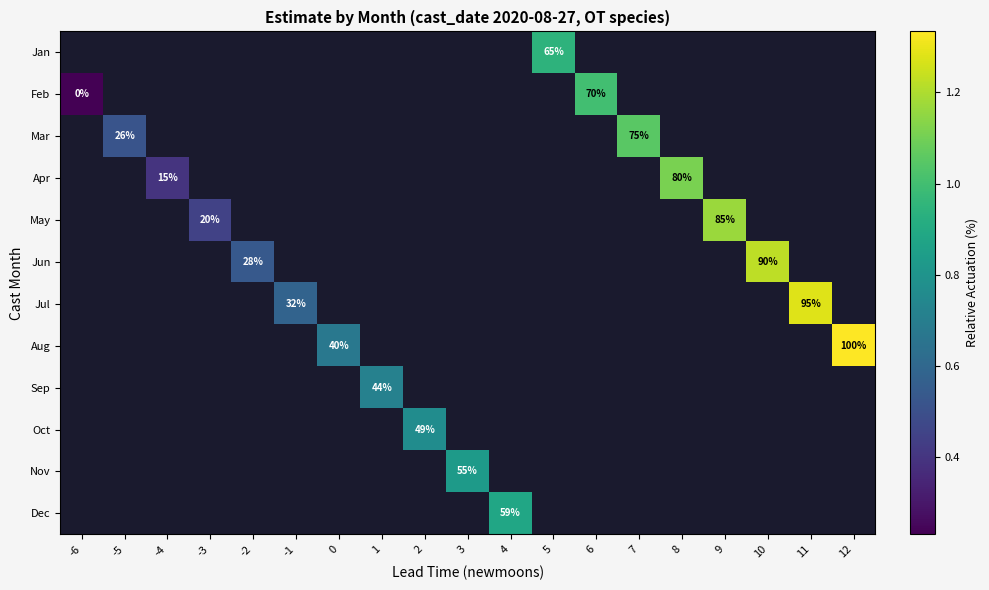

Count the number of categories in the chart.

19